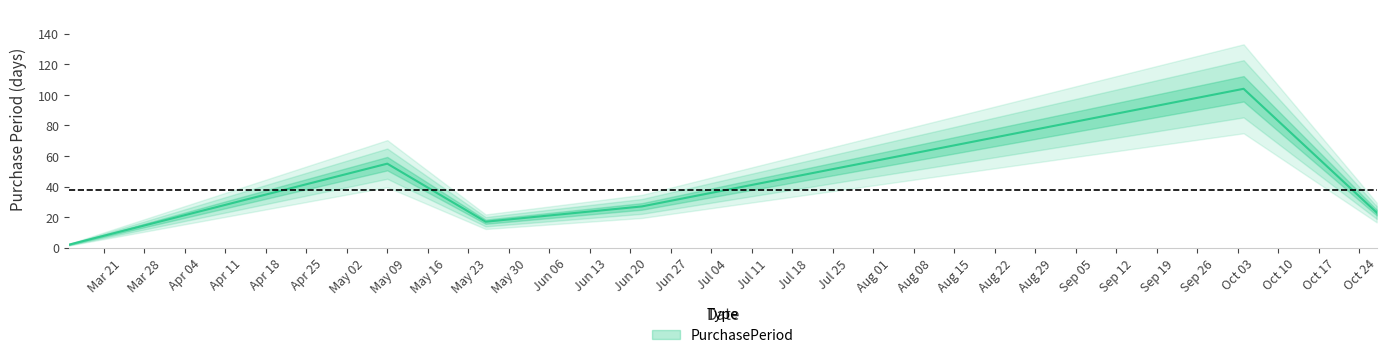

What position from the right is 2017-06-22?

3